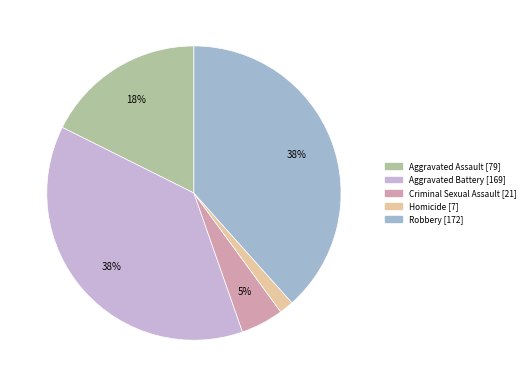

What is the ratio of the value at Criminal Sexual Assault to the value at Aggravated Battery?

0.1